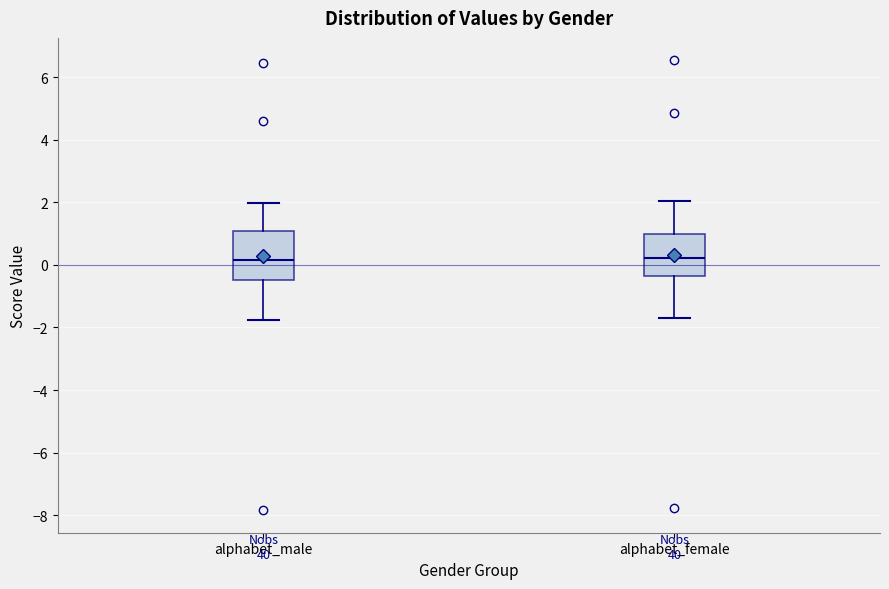

Where is the upper edge of the box for alphabet_female on the y-axis? The values are not printed on the chart, so give them approximately, as read against the axis.

1.0